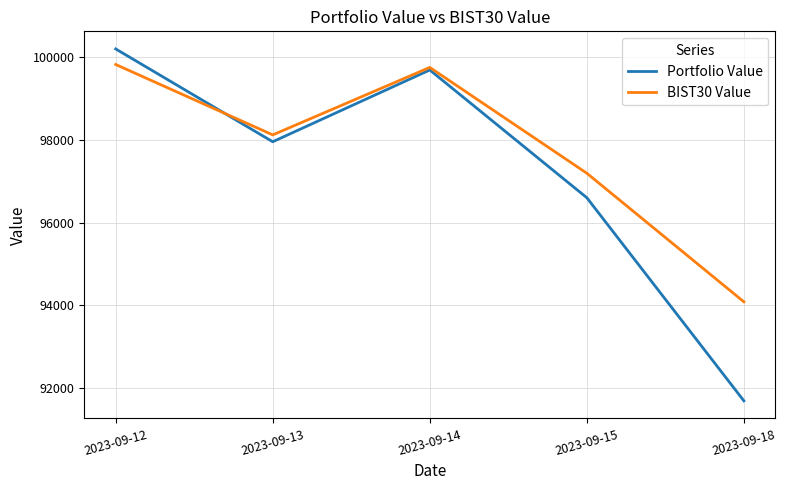

How many interior local valleys does the BIST30 Value series have?

1